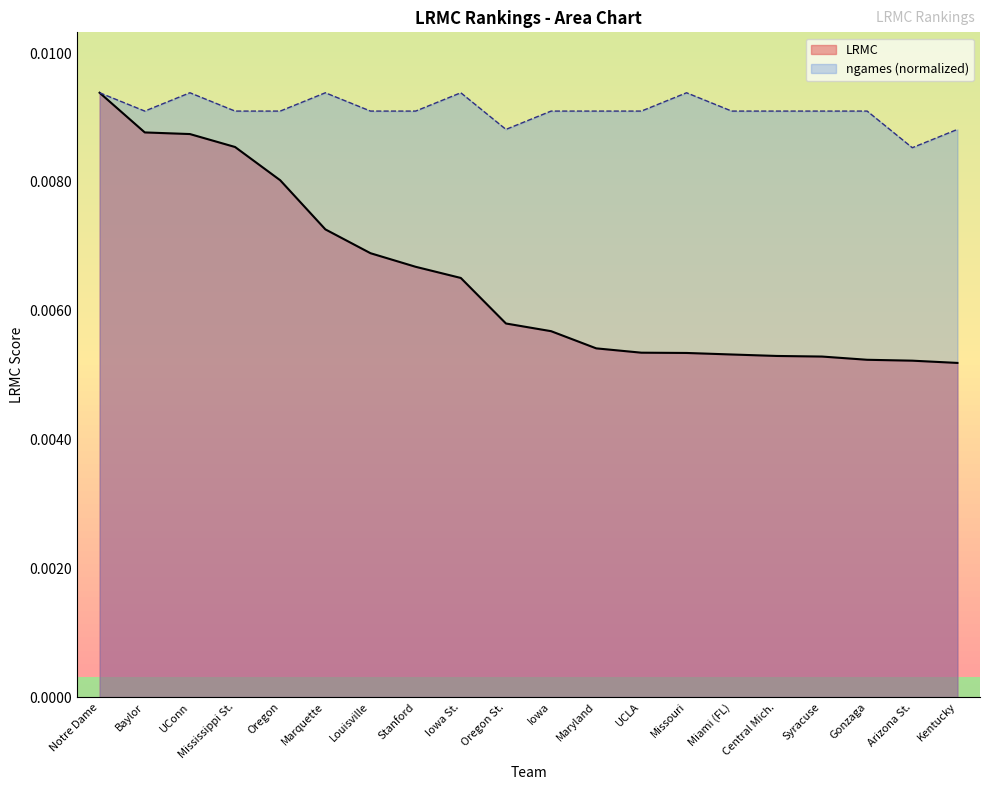

Is the value of ngames at Mississippi St. greater than the value of LRMC at Kentucky?

Yes